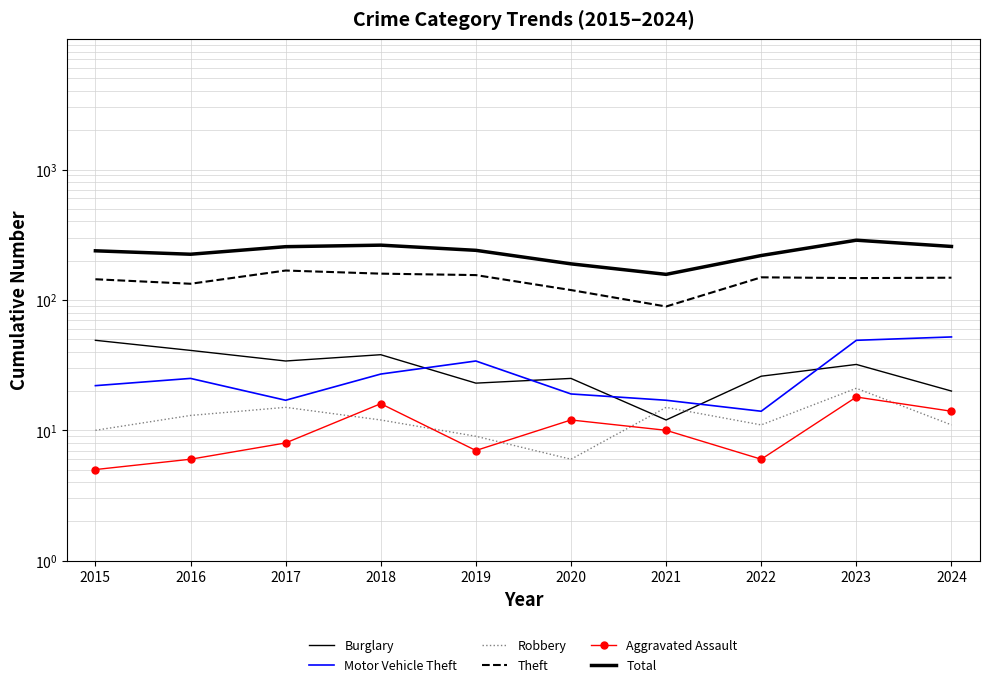

List the labels in order of Burglary value, smallest first.

2021, 2024, 2019, 2020, 2022, 2023, 2017, 2018, 2016, 2015